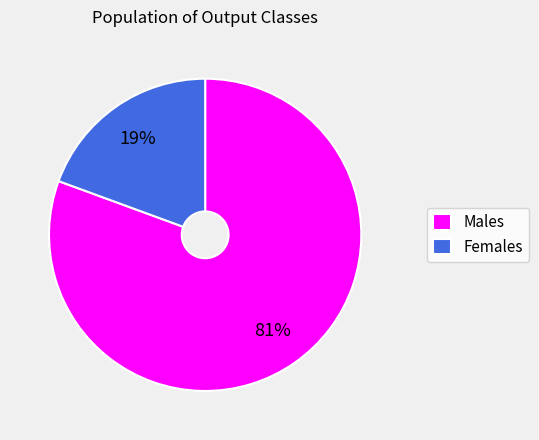

Which has a higher value, Males or Females?

Males